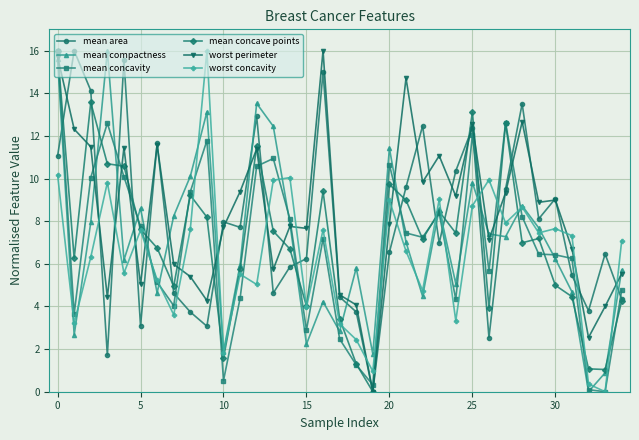

How many values in mean compactness are above zero?

34